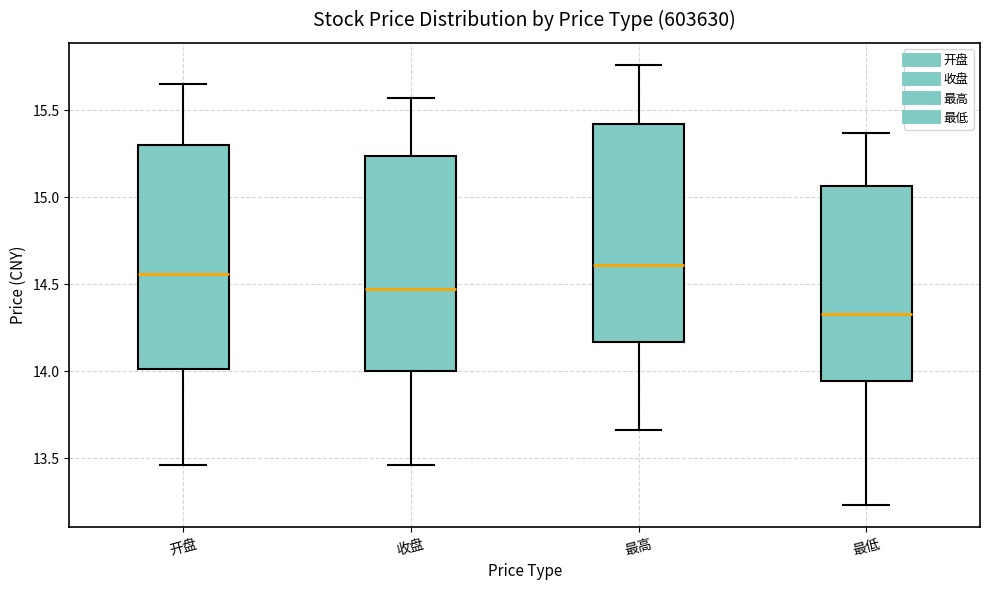

Reading left to right, read every box against the y-axis: the position of its median line, the range the box covers, and the ends of its whiskers. The values are not printed on the chart, so give them approximately, as read against the axis.

开盘: median 14.55, box 14.00 to 15.30, whiskers 13.45 to 15.65
收盘: median 14.45, box 14.00 to 15.25, whiskers 13.45 to 15.55
最高: median 14.60, box 14.15 to 15.40, whiskers 13.65 to 15.75
最低: median 14.35, box 13.95 to 15.05, whiskers 13.25 to 15.35